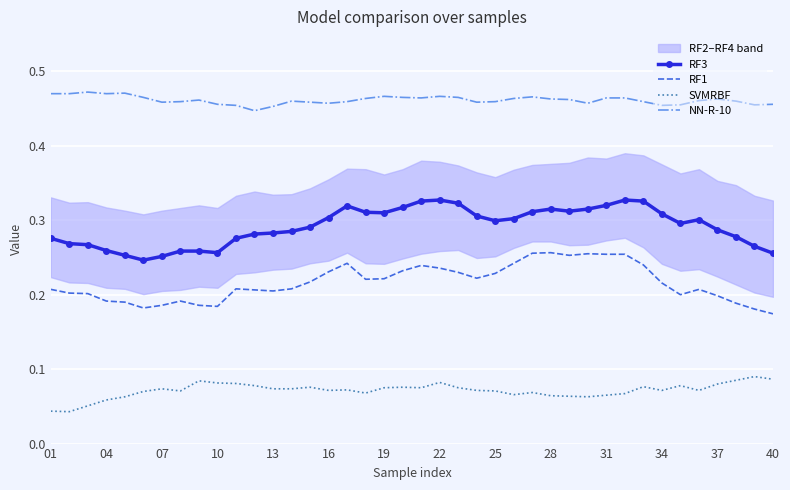

At how many categories does at least one series exceed 0?

40